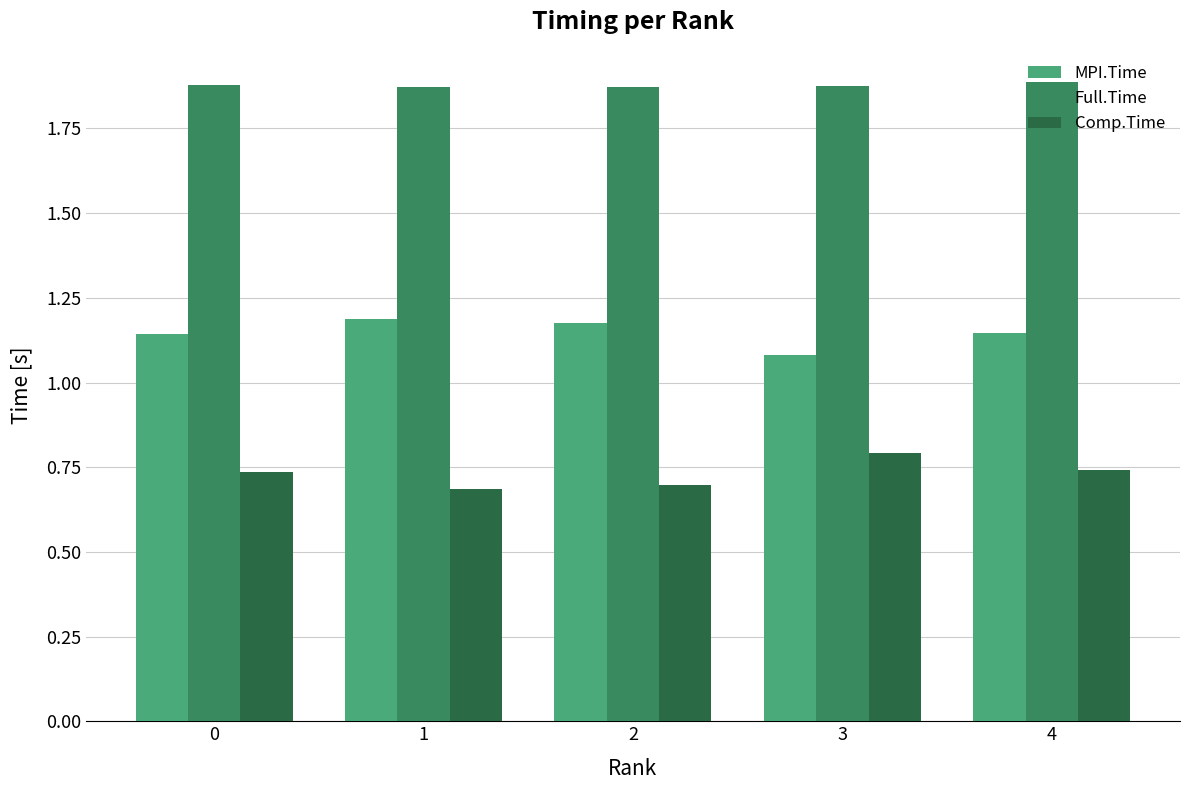

How many bars are there in each group?

3